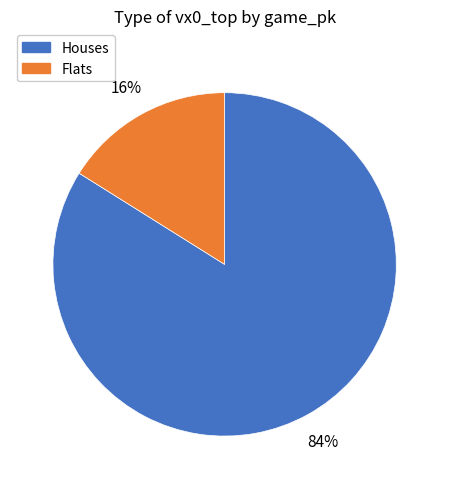

Is there any slice that represents more than half of the pie?

Yes